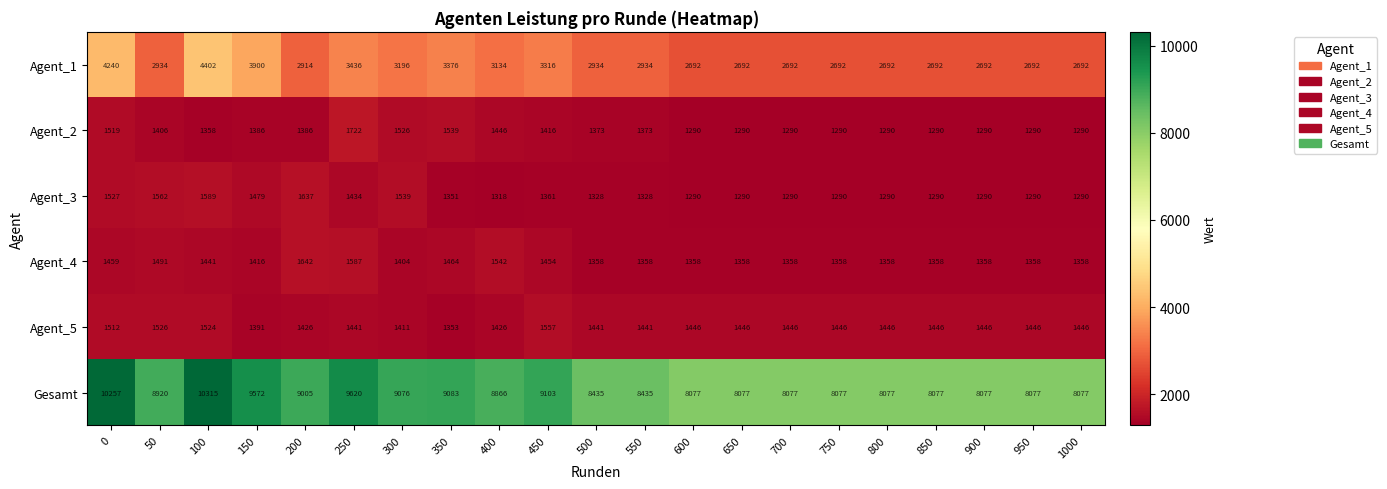

What is the difference between the maximum and minimum values in the Agent_4 series?

284